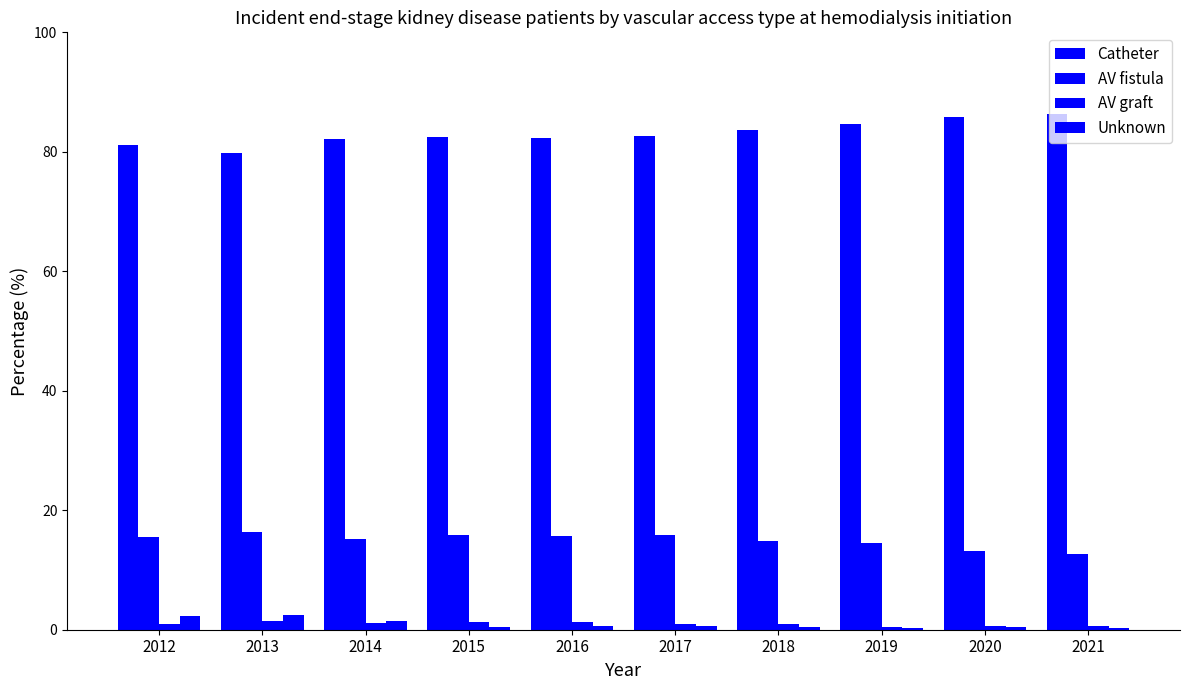

How many data points does each series have?

10